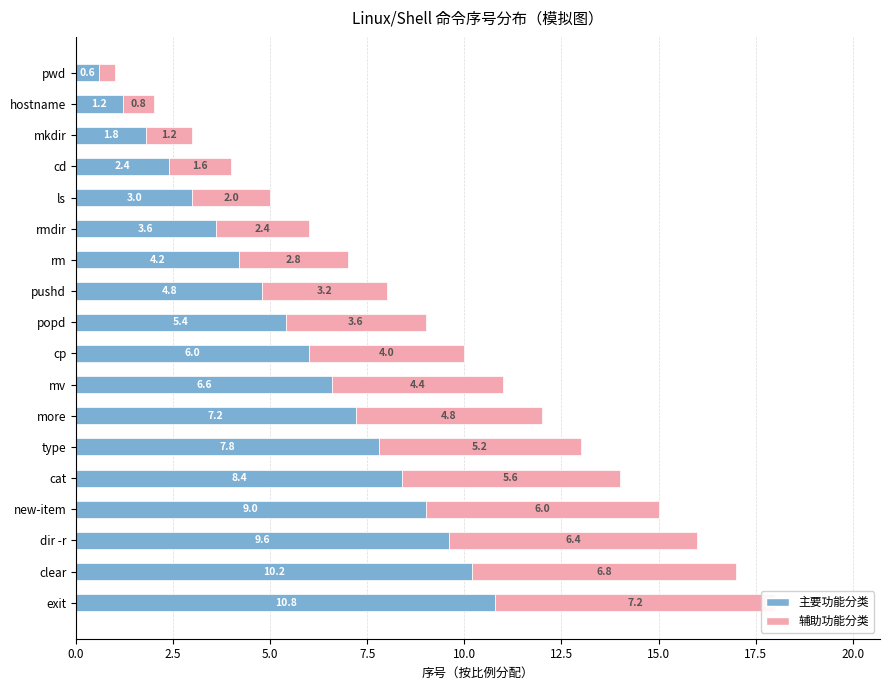

What is the difference between the maximum and second lowest values in the 辅助功能分类 series?

6.4